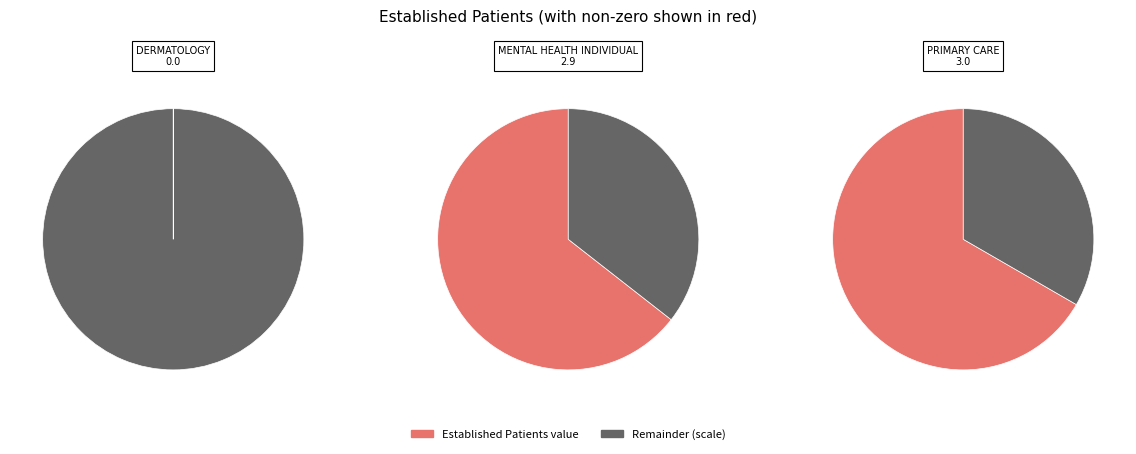

What is the change in value from MENTAL HEALTH INDIVIDUAL to PRIMARY CARE?

+0.1